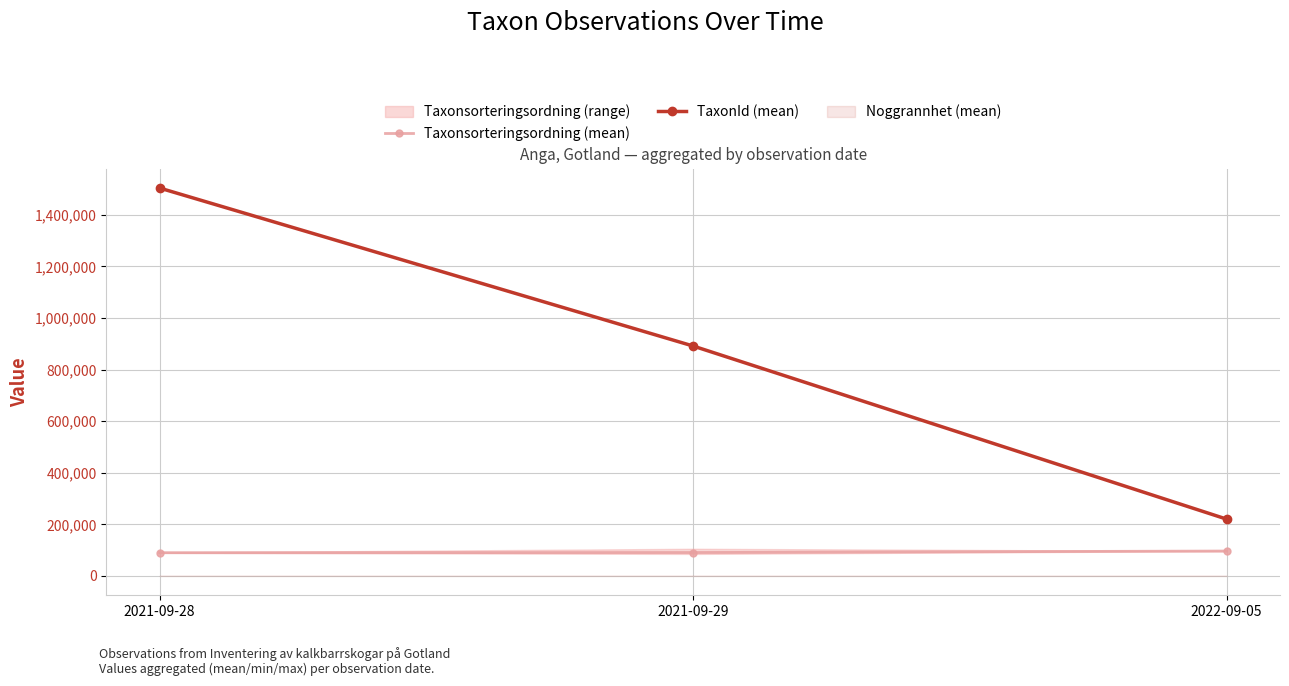

The value of TaxonId (mean) at 2021-09-28 is 1503794.2. True or false?

True